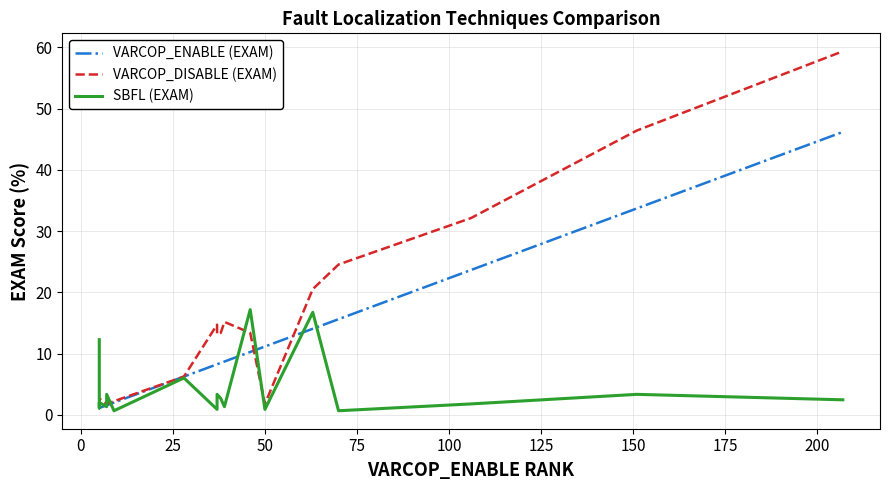

True or false: VARCOP_ENABLE (EXAM) and VARCOP_DISABLE (EXAM) intersect in this chart.

True